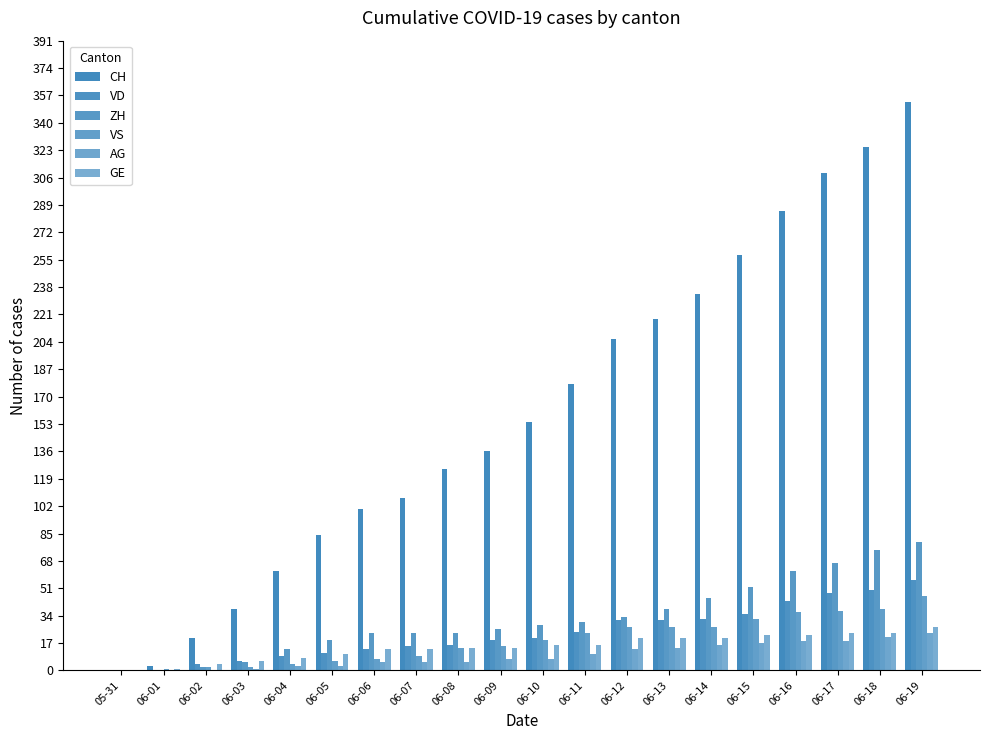

How many series are shown in this chart?

6